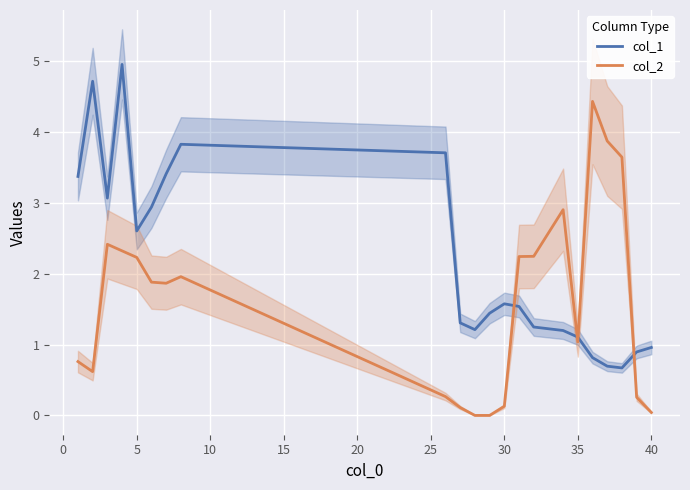

What is the minimum value for col_1?

0.7